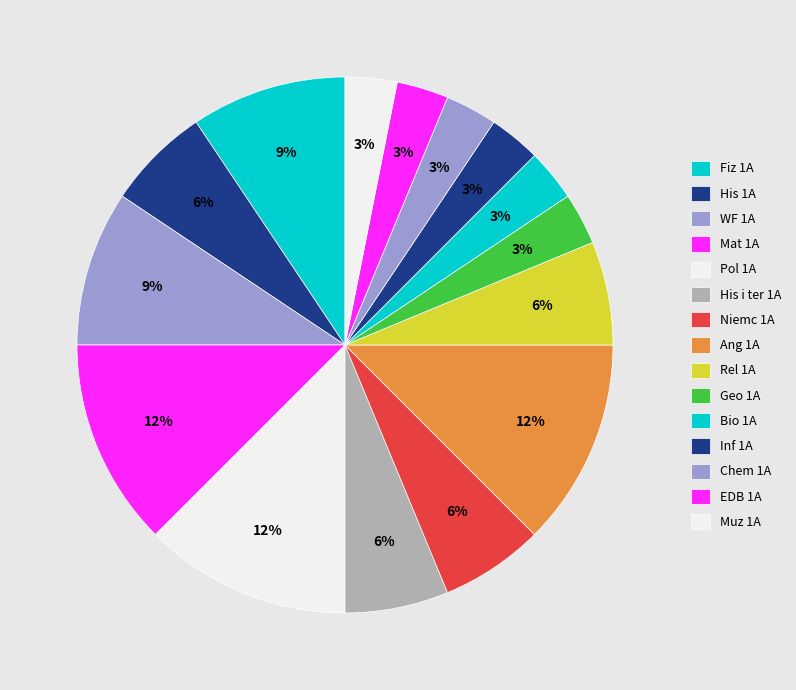

How many segments does this pie chart have?

15